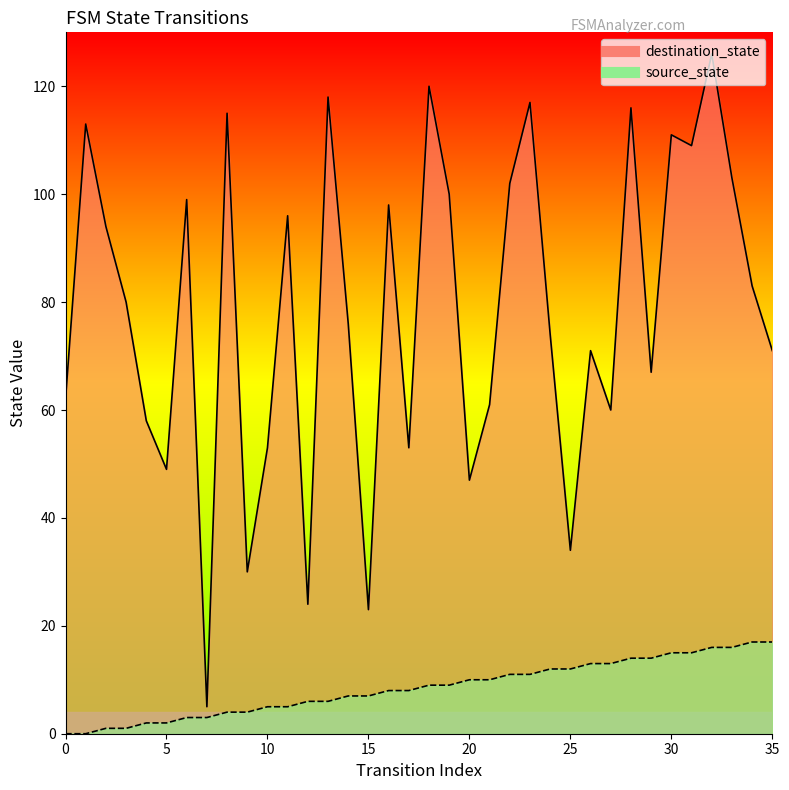

Count the number of data series in this chart.

2